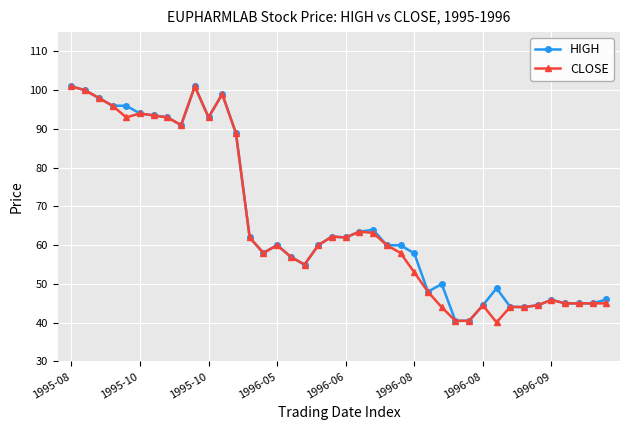

Does the chart display data point markers on the line(s)?

Yes